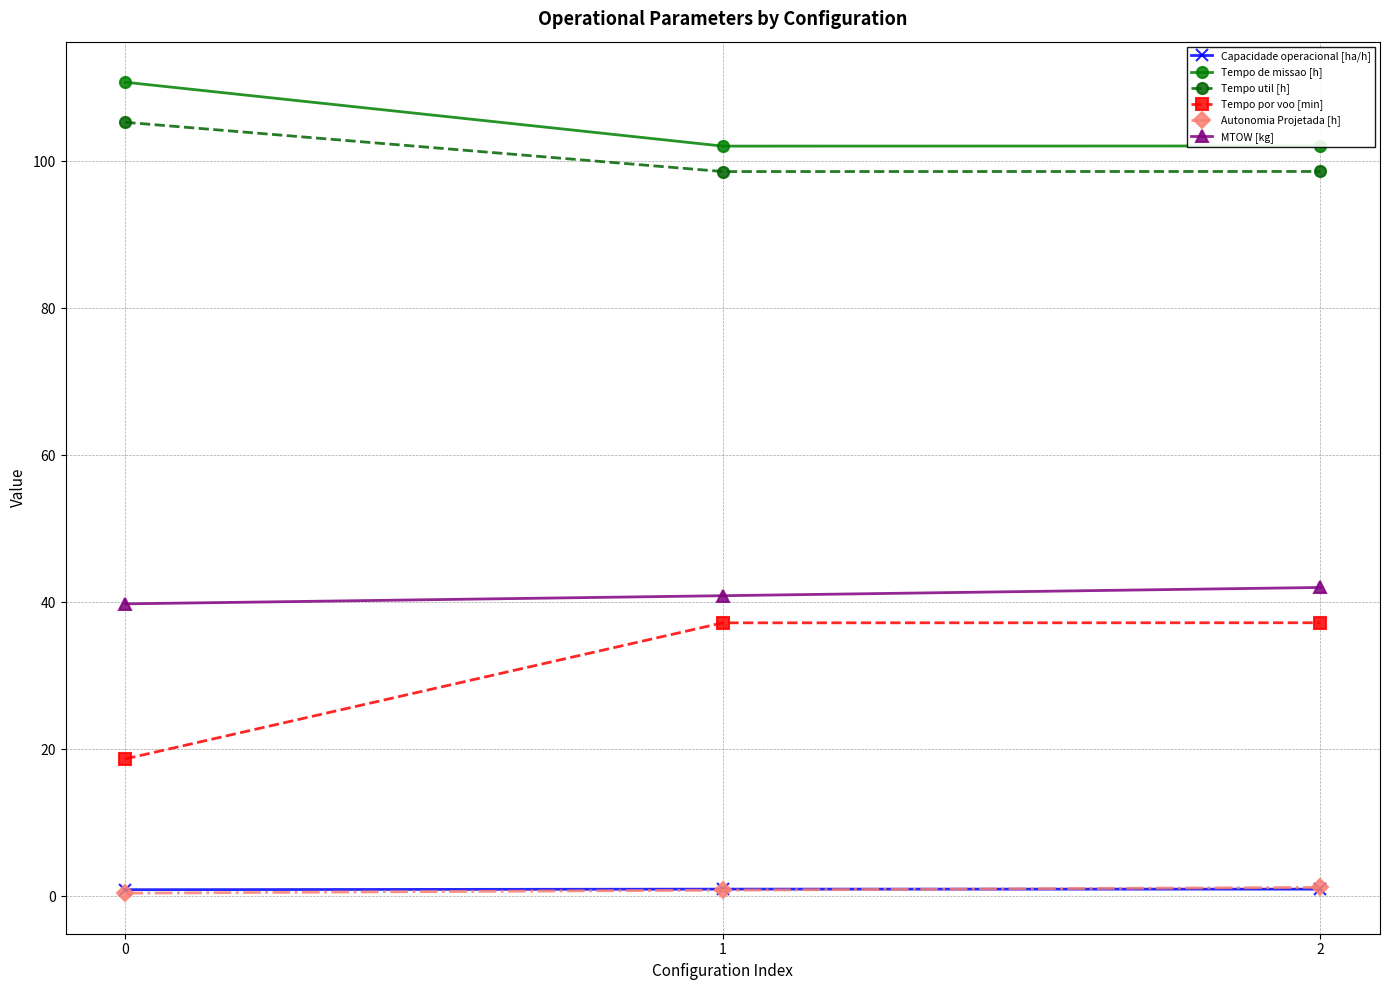

How many data points in Tempo por voo [min] are less than 37?

1